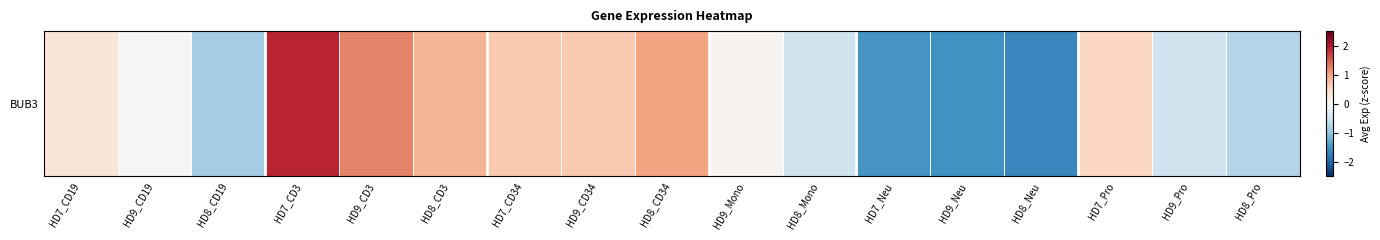

How many values are above zero?

10